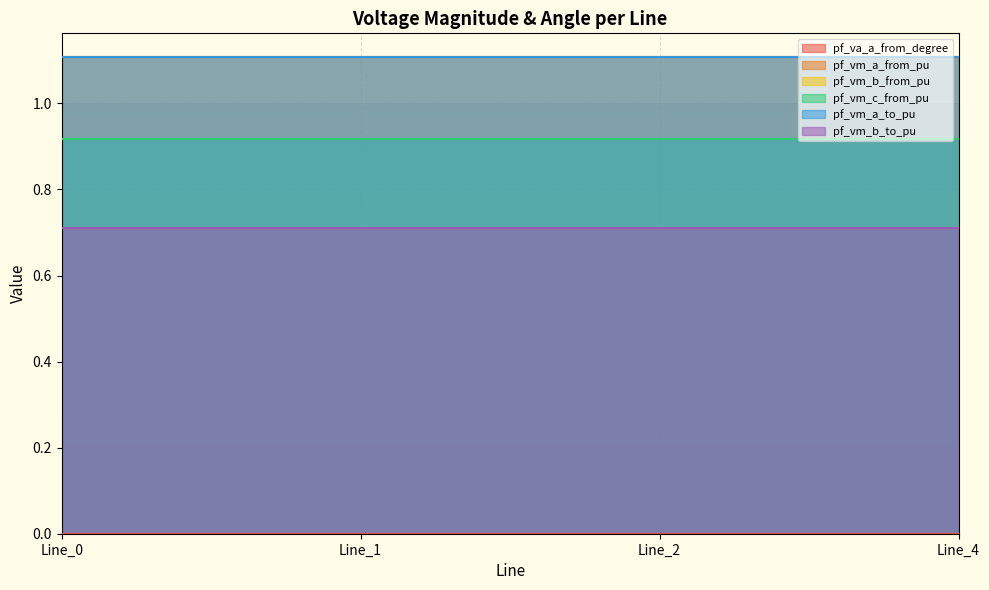

How many intersections are there between pf_vm_b_to_pu and pf_vm_b_from_pu?

1